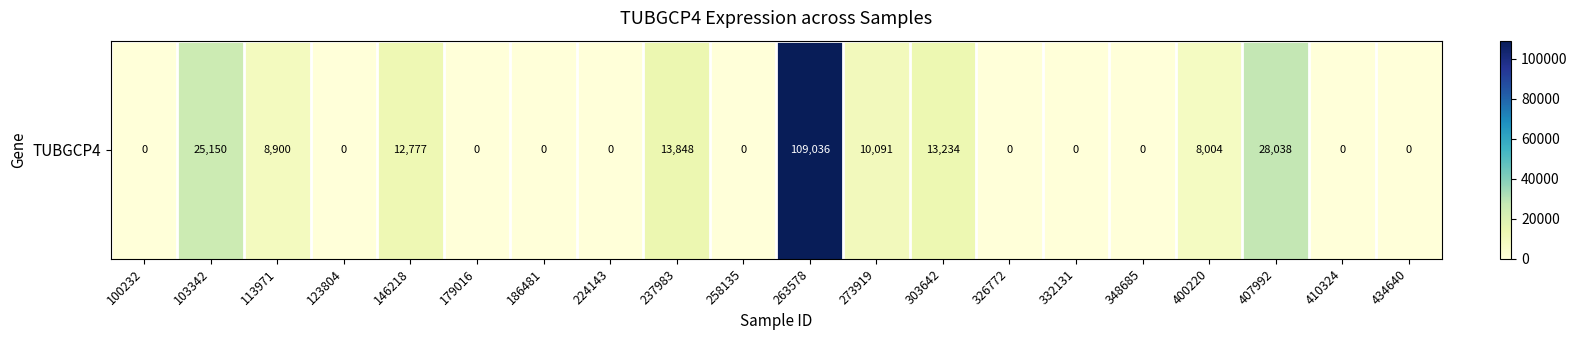

Which category has the lowest value across all series?

100232